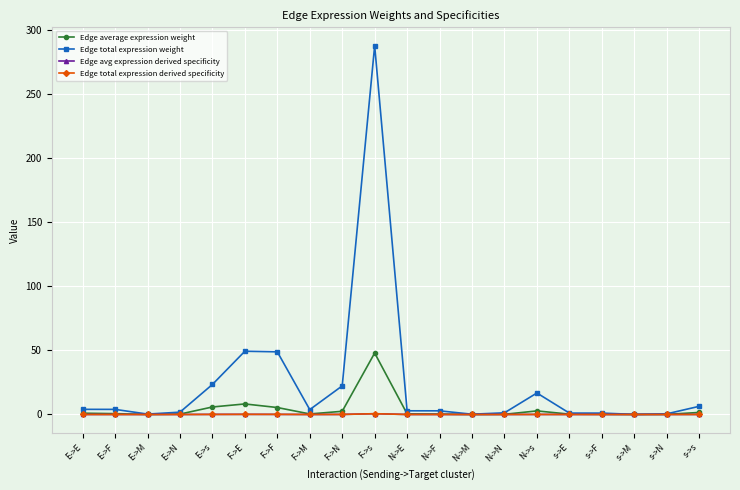

True or false: Edge average expression weight has a value of 68.7 at F->s.

False